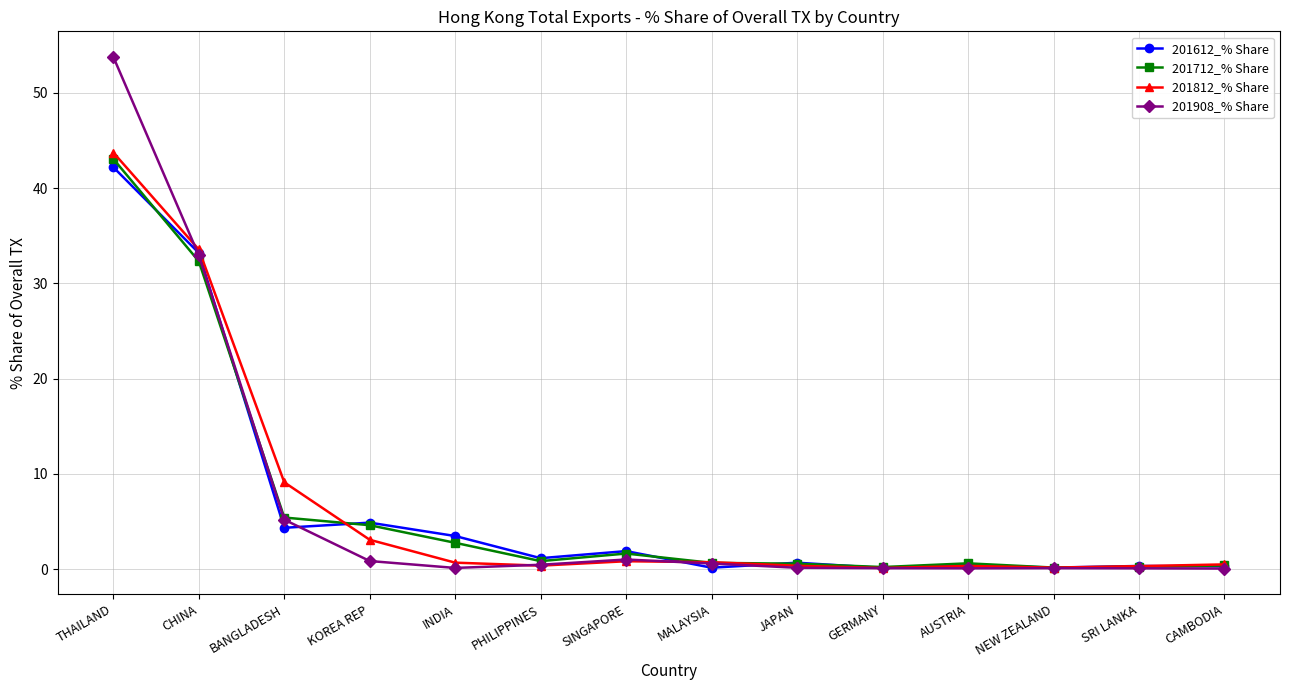

How many data points does each series have?

14